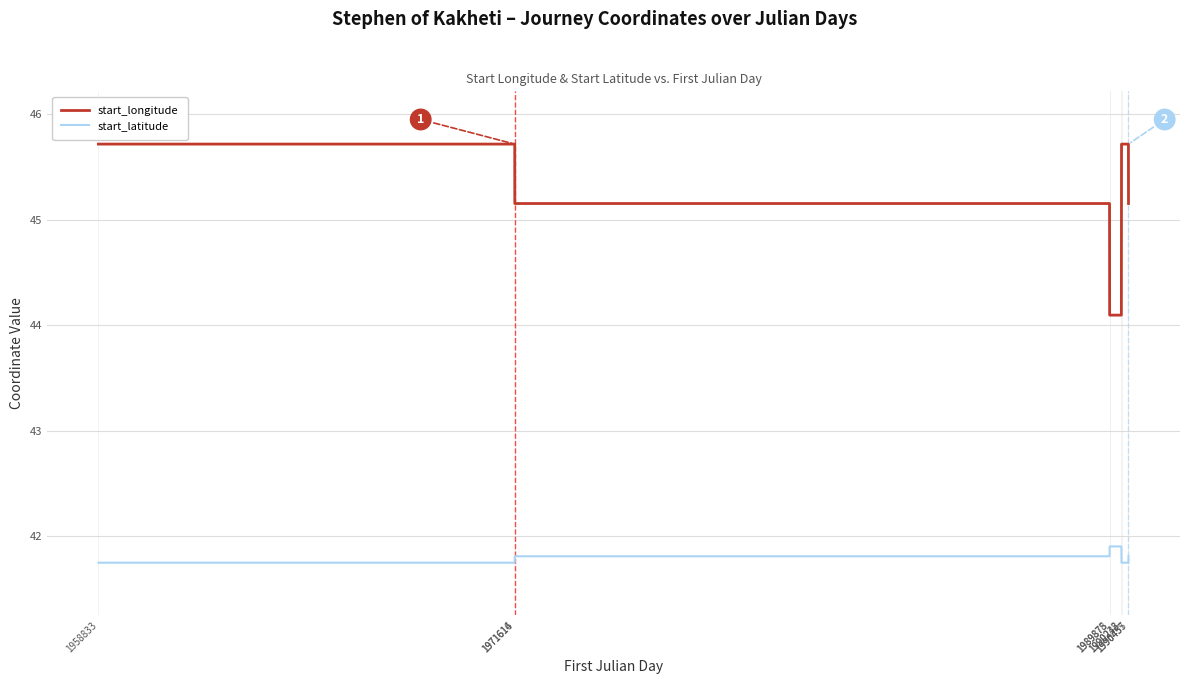

What is the sum of the start_latitude values at 1989875 and 1990238?

83.7